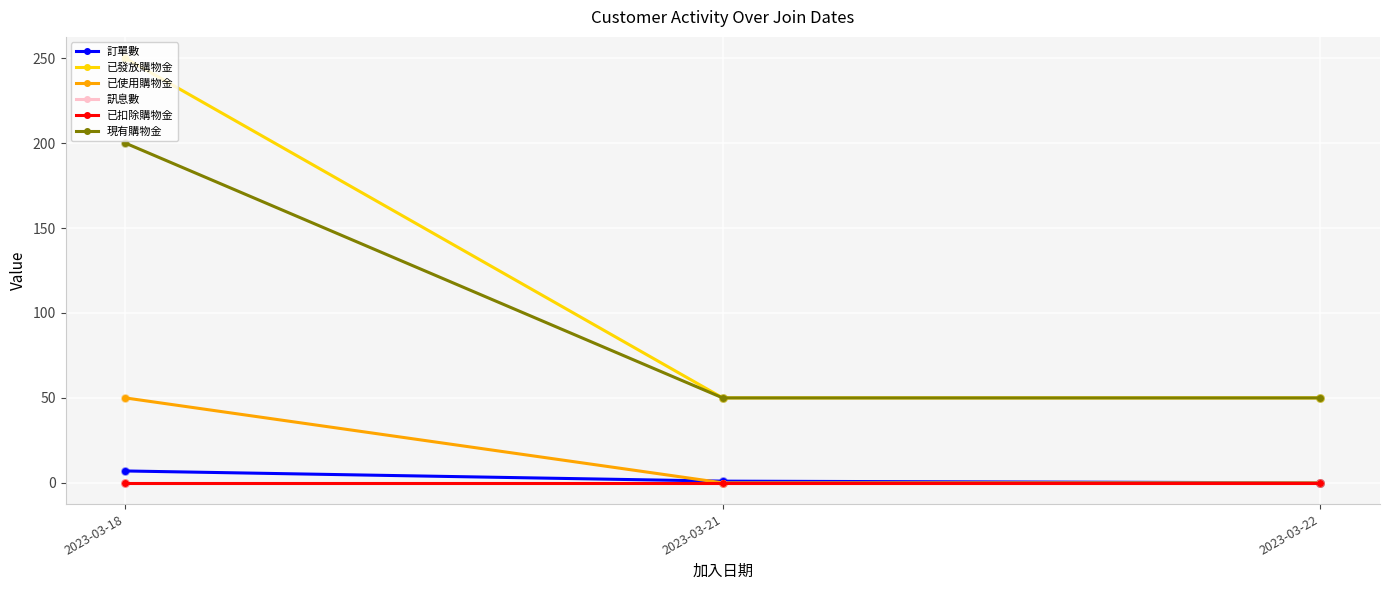

Does the chart have visible grid lines?

Yes